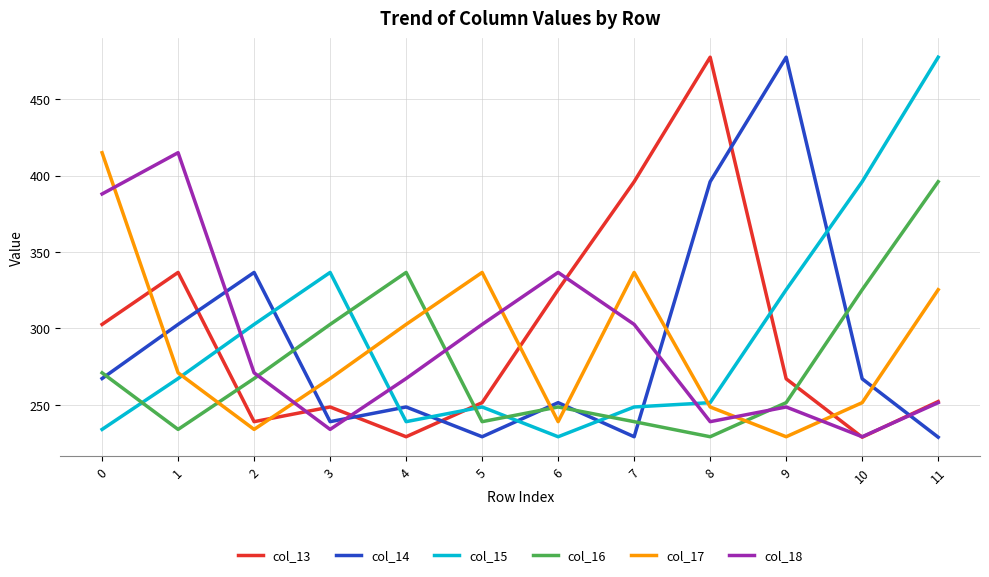

At which category is the sum across all series the highest?

11